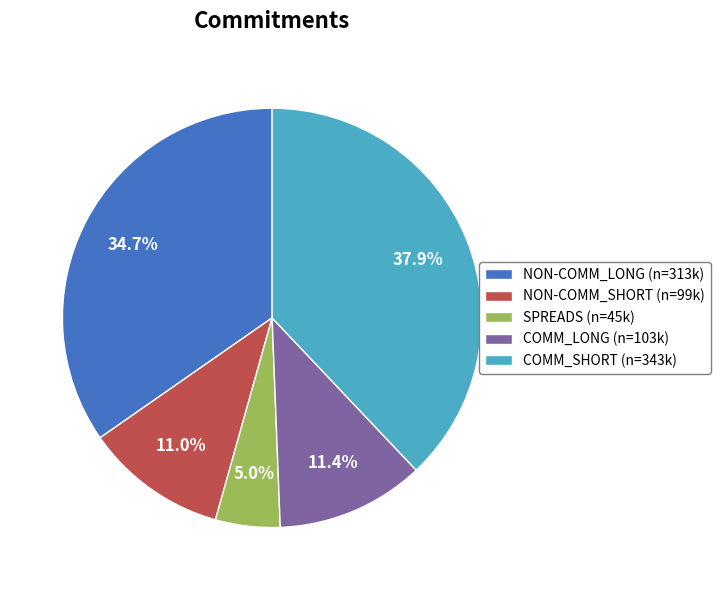

How much of the chart is everything except COMM_LONG?

88.6%